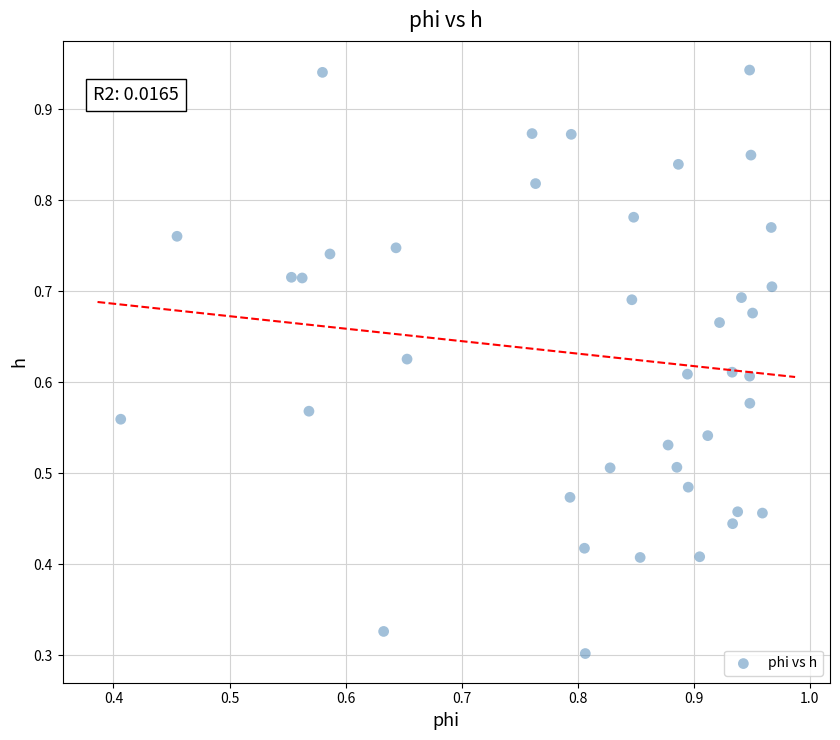

How many data points are displayed?

40